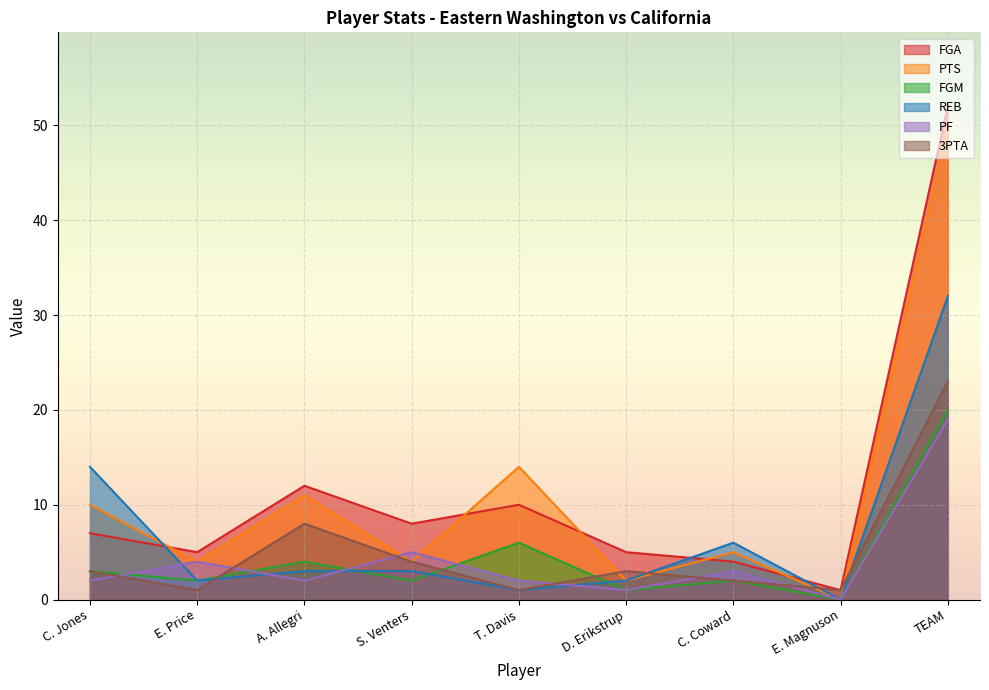

What is the difference between the maximum and second lowest values in the FGA series?

48